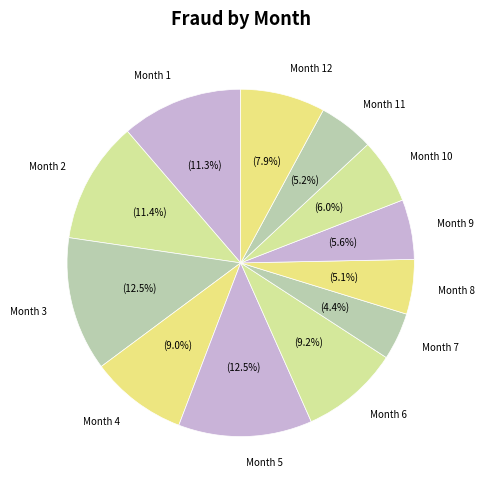

What portion of the pie excludes Month 2?

88.6%